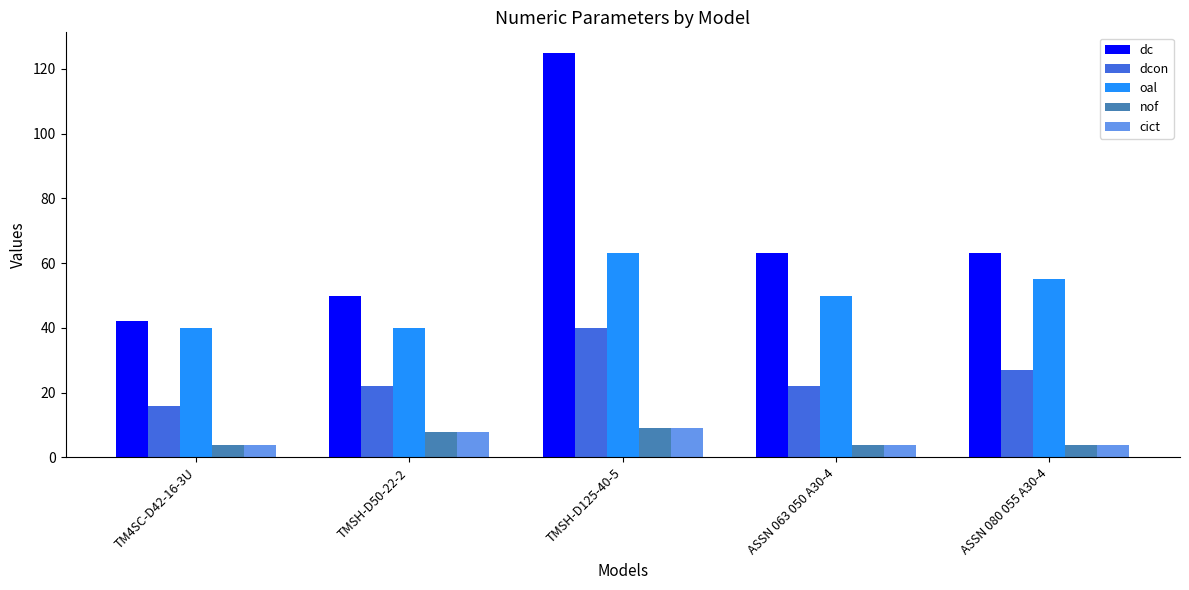

Reading left to right, list all the values displayed in this chart.

dc: 42	50	125	63	63
dcon: 16	22	40	22	27
oal: 40	40	63	50	55
nof: 4	8	9	4	4
cict: 4	8	9	4	4